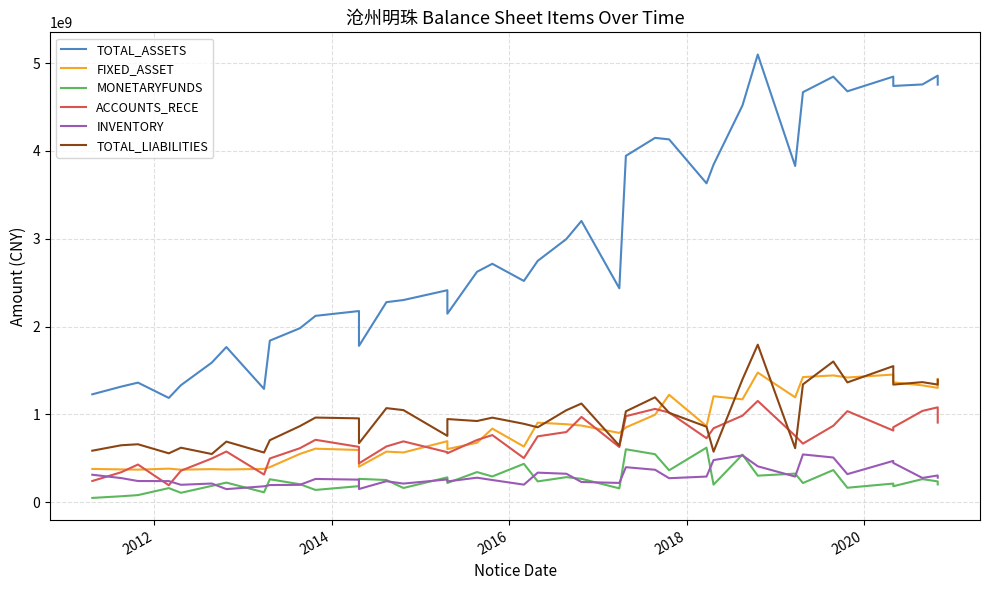

What is the difference between the maximum and second lowest values in the FIXED_ASSET series?

1105792106.7